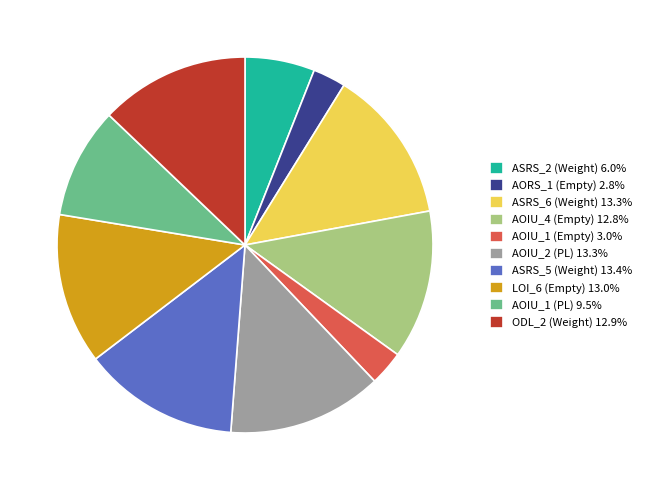

Is the sum of AOIU_1 (Empty) 3.0% and ODL_2 (Weight) 12.9% greater than half?

No